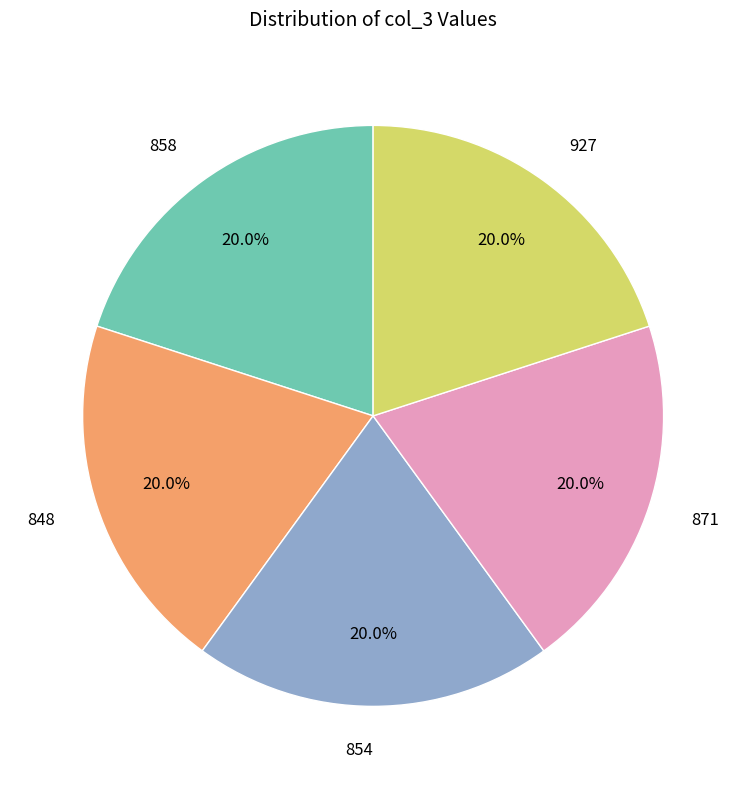

What is the ratio of the value at 858 to the value at 927?

1.0